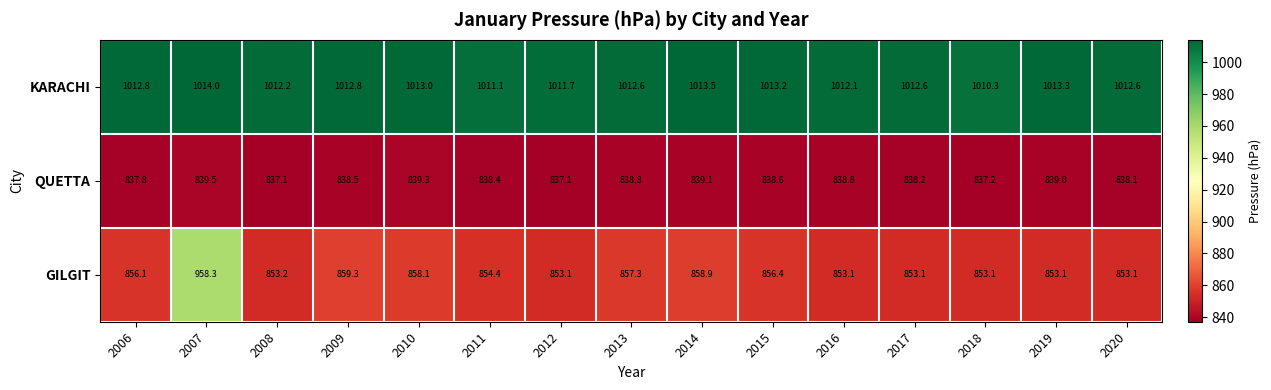

Which series has the largest total across all categories?

KARACHI